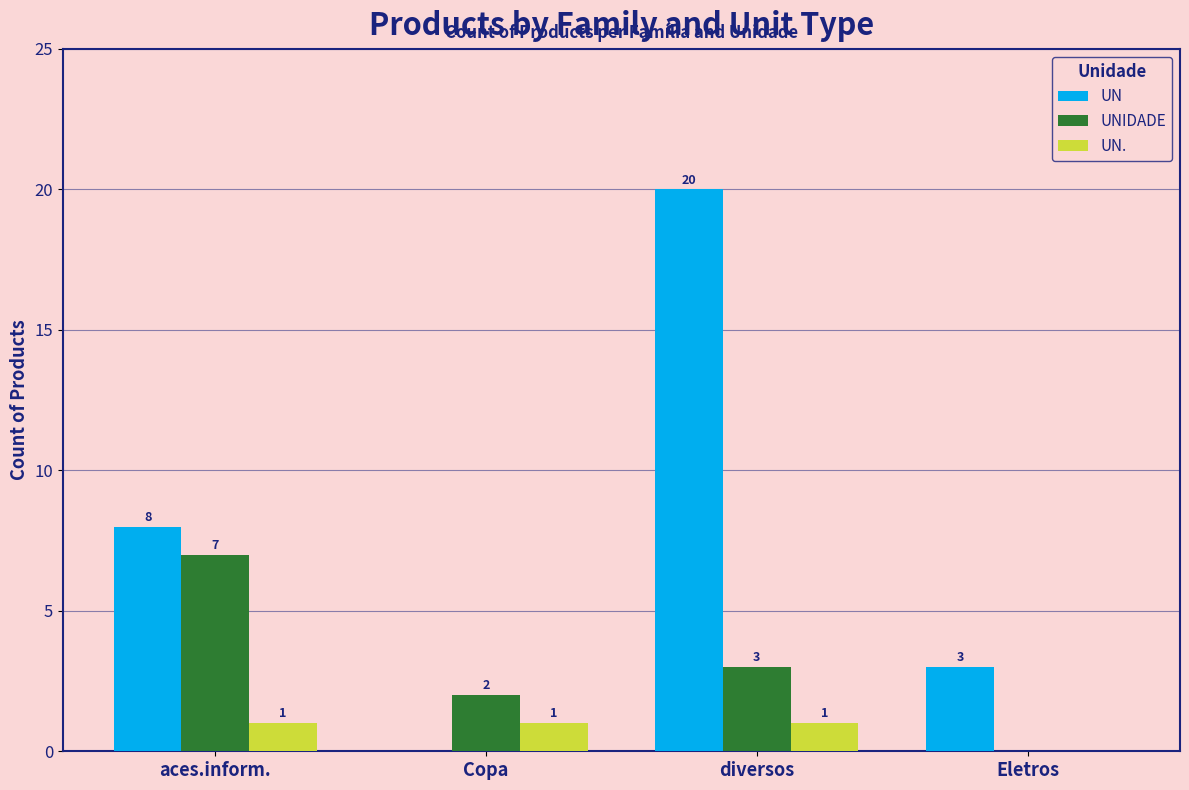

What is the sum of the UN values at aces.inform. and Copa?

8